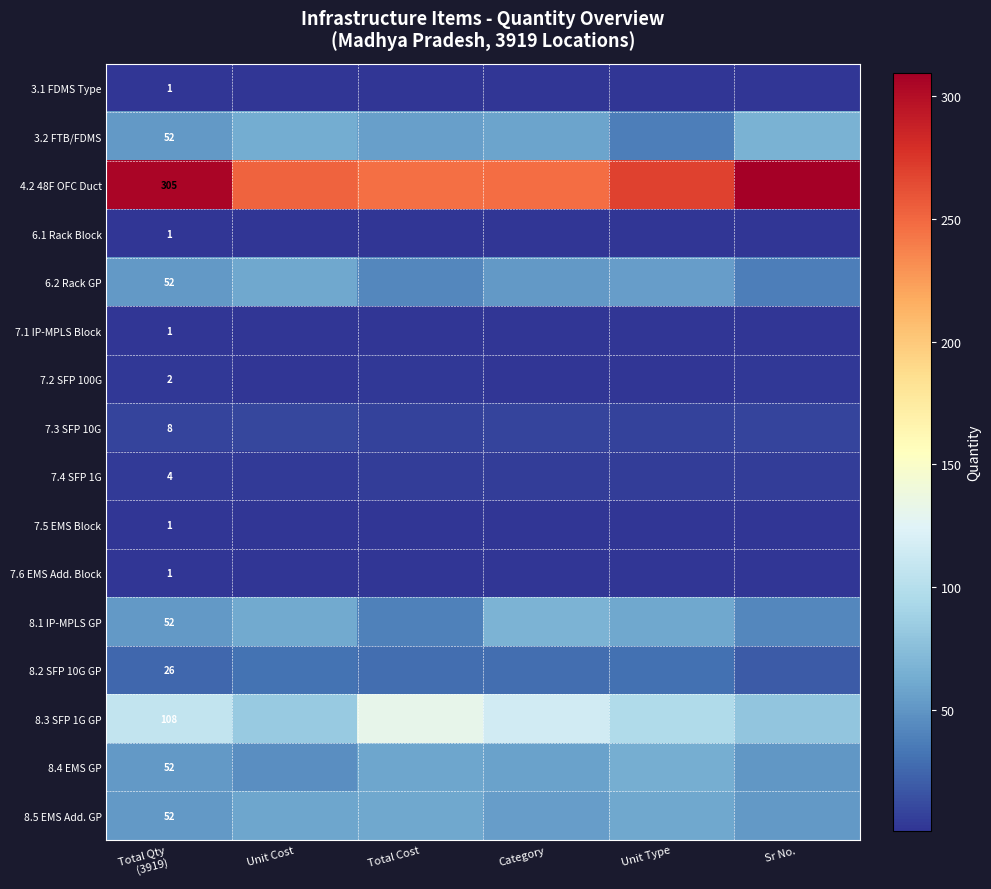

Which series changed the most between Total Qty (3919) and Category?

4.2 48F OFC Duct